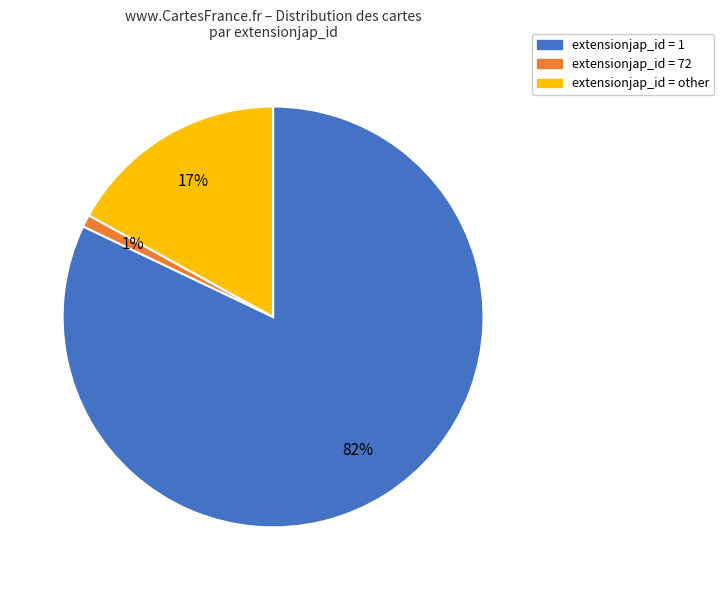

Does any single category account for the majority?

Yes